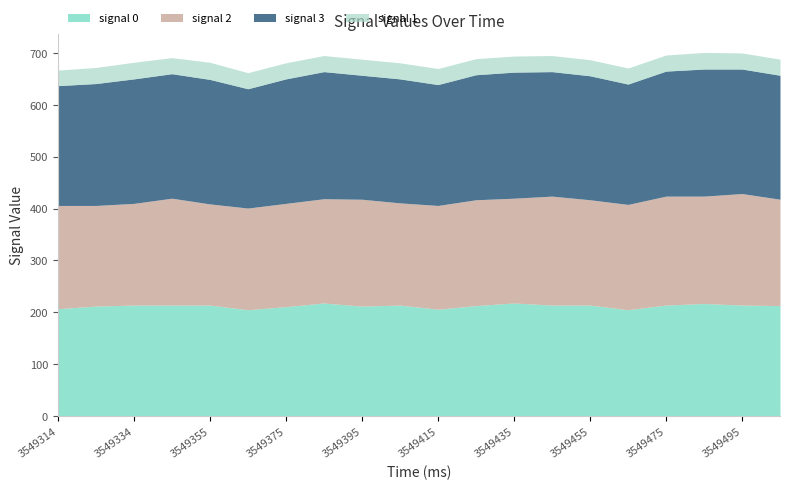

How many series are shown in this chart?

4